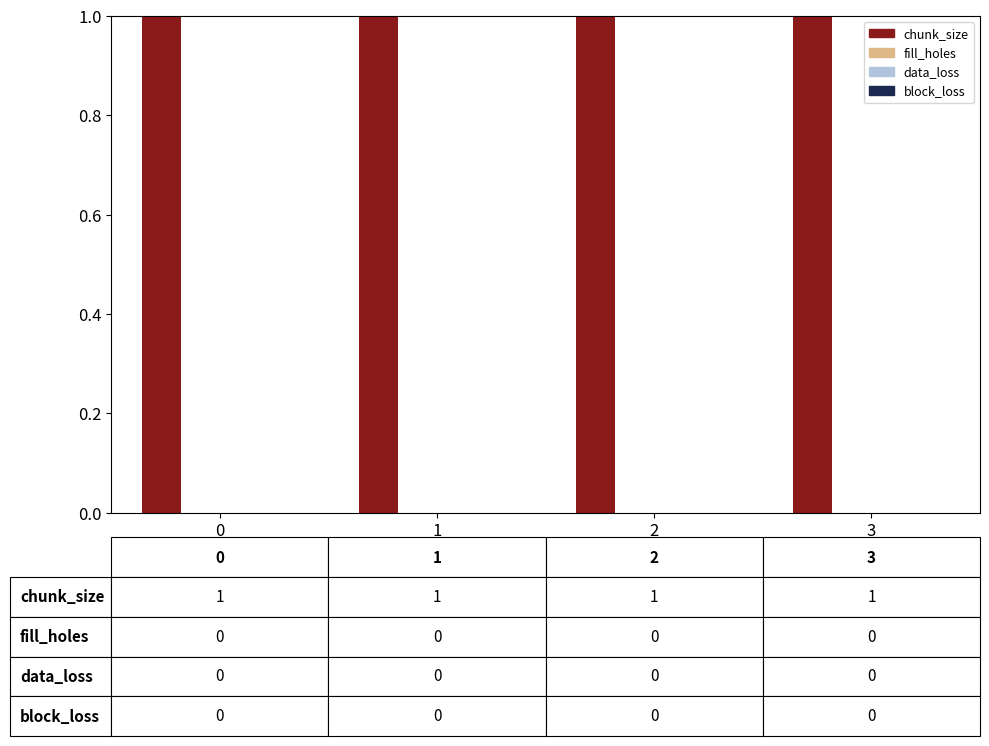

Count the number of data series in this chart.

4